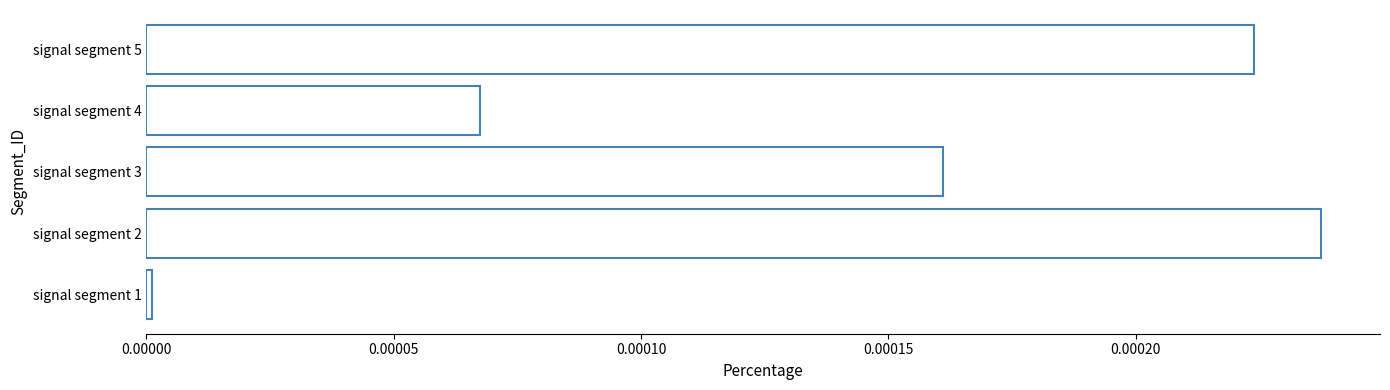

Rank the categories by value from highest to lowest.

signal segment 2, signal segment 5, signal segment 3, signal segment 4, signal segment 1